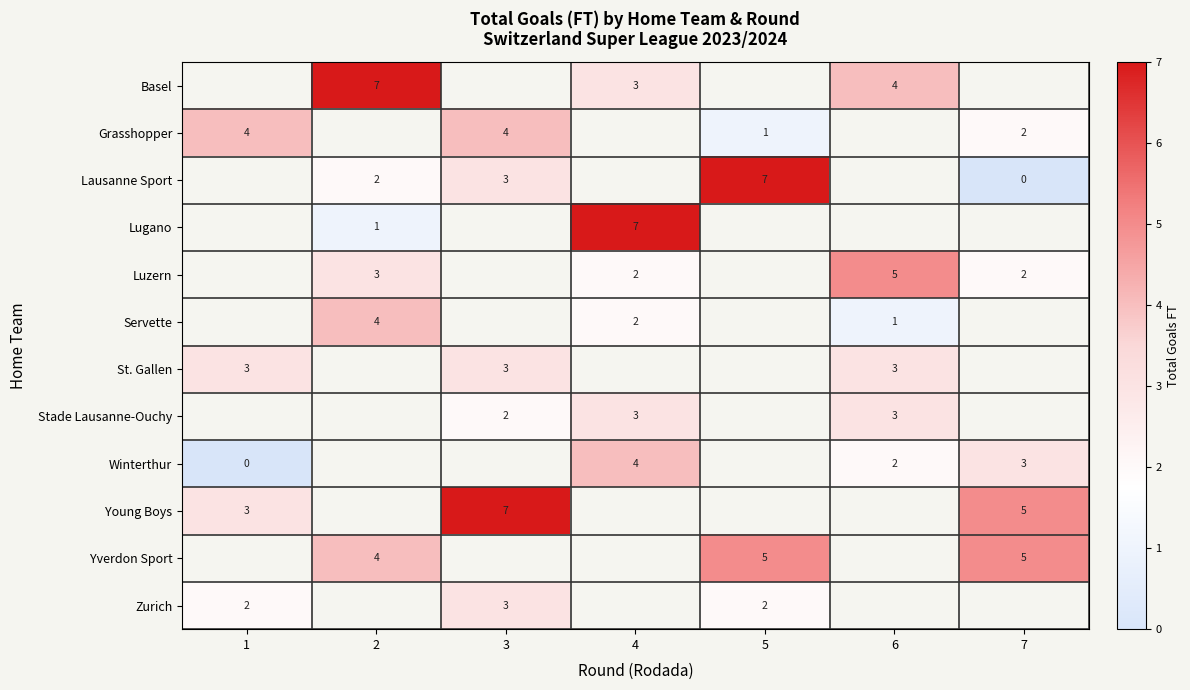

Is it true that Young Boys equals 12 at 3?

False